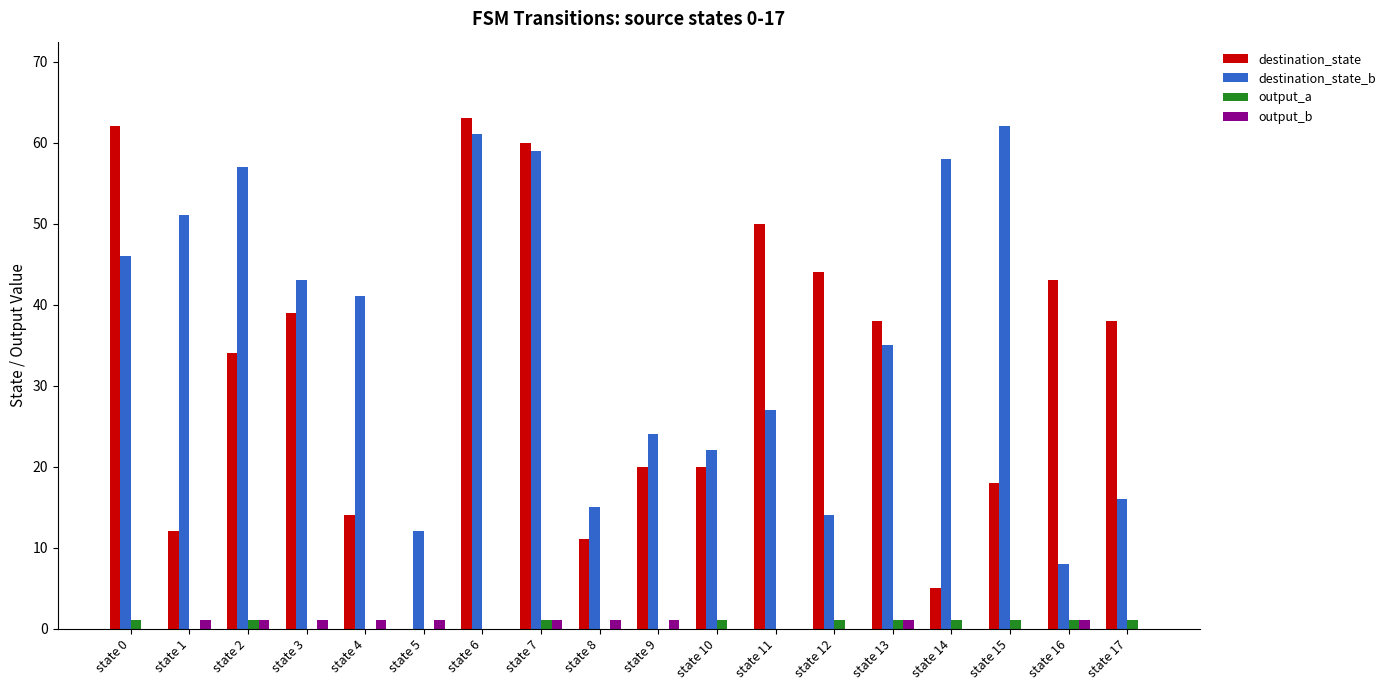

Which series has the largest total across all categories?

destination_state_b